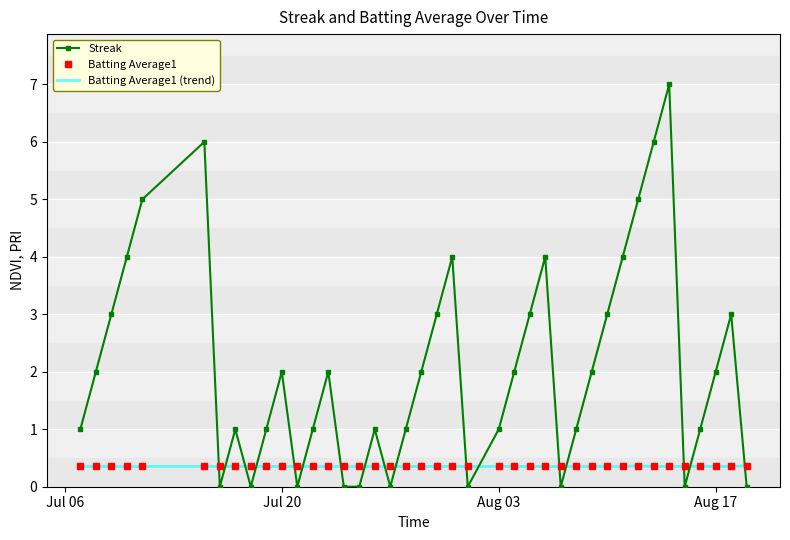

Which category has the lowest value in the Batting Average1 (trend) series?

Jul 06